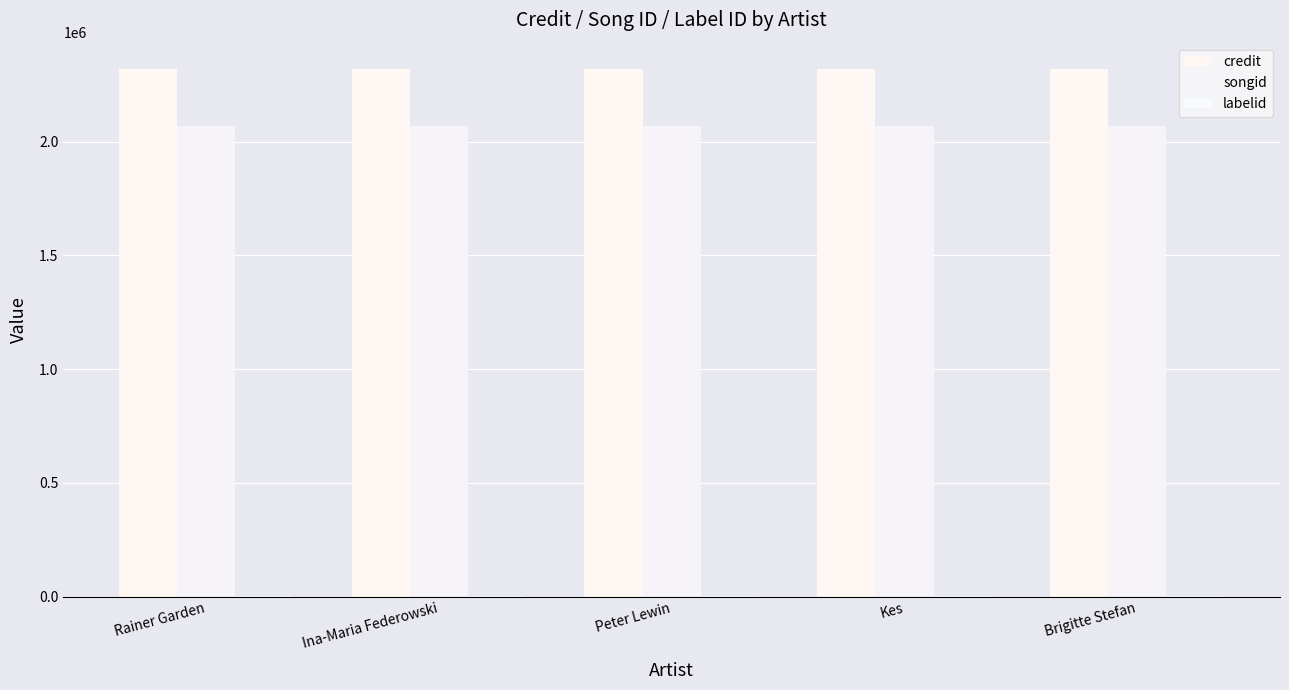

Reading left to right, transcribe all the data shown in this chart.

credit: Rainer Garden=2319015	Ina-Maria Federowski=2319015	Peter Lewin=2319015	Kes=2319015	Brigitte Stefan=2319015
songid: Rainer Garden=2069045	Ina-Maria Federowski=2069045	Peter Lewin=2069045	Kes=2069045	Brigitte Stefan=2069045
labelid: Rainer Garden=782	Ina-Maria Federowski=782	Peter Lewin=782	Kes=782	Brigitte Stefan=782